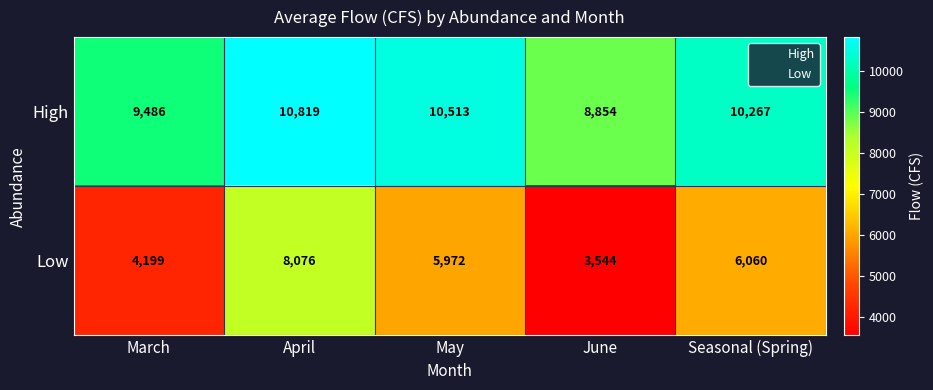

True or false: High has a value of 8854 at June.

True